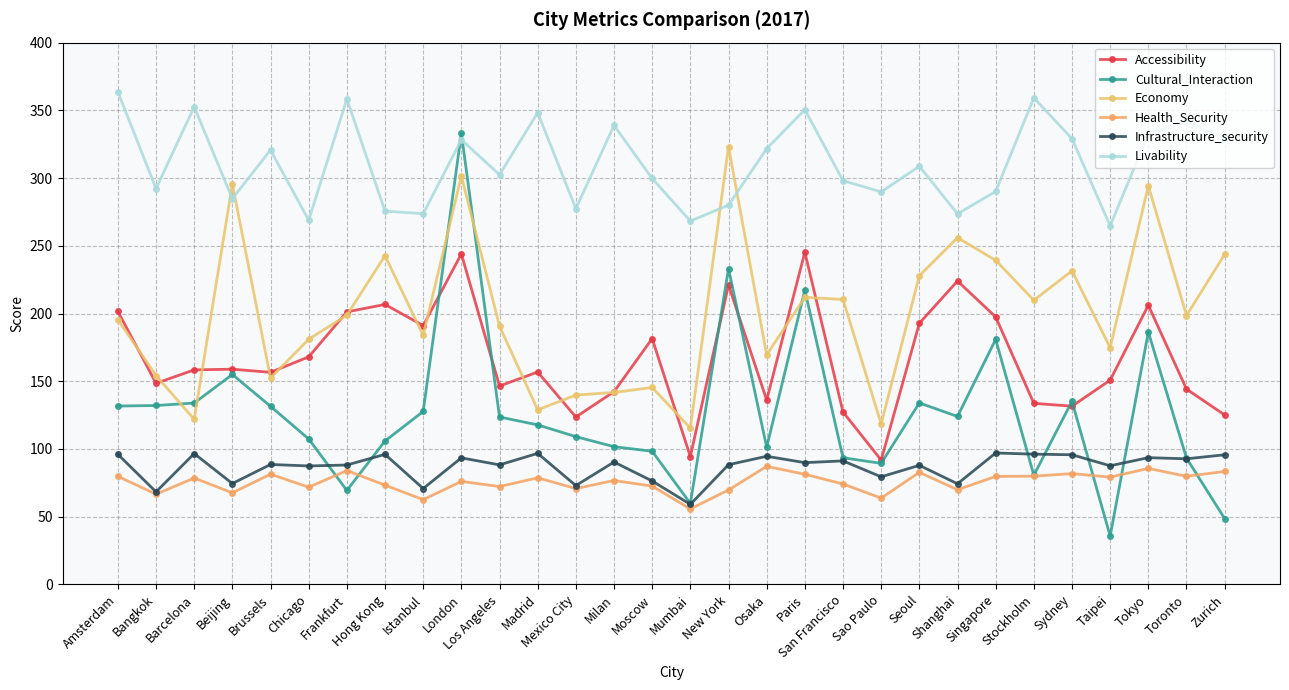

What is the label of the 3rd point from the left?

Barcelona